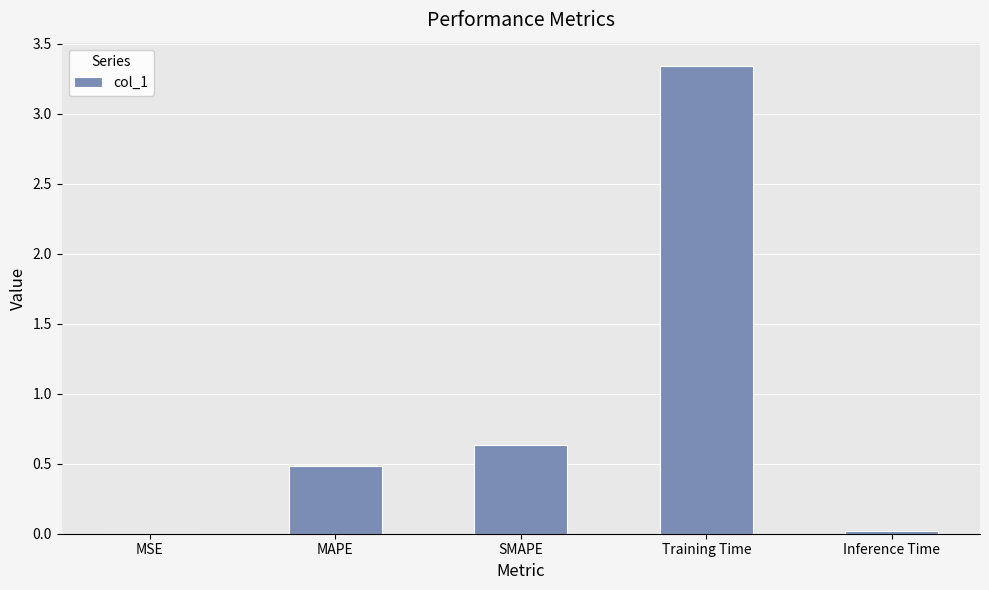

The chart shows a value of 0.0 at MSE. True or false?

True